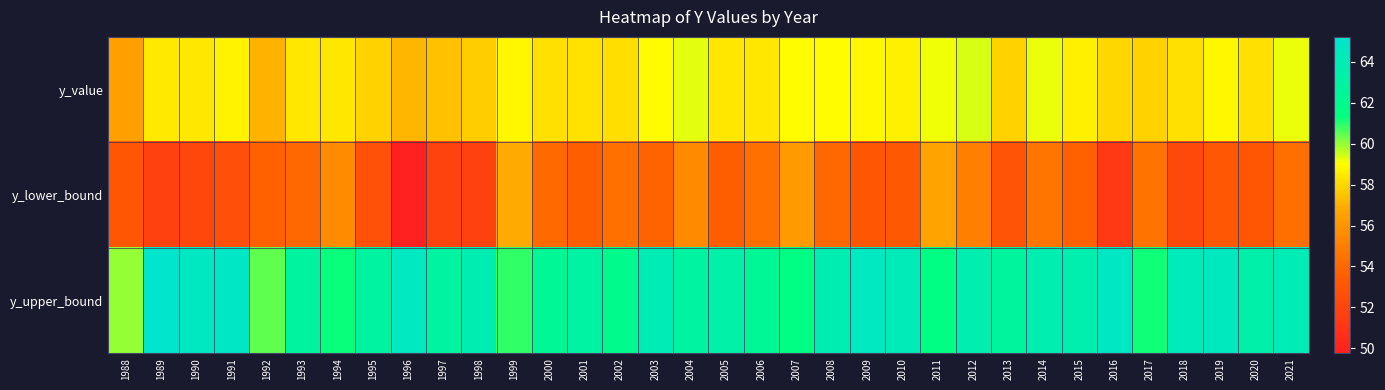

List the series in order of their overall mean, lowest first.

y_lower_bound, y_value, y_upper_bound